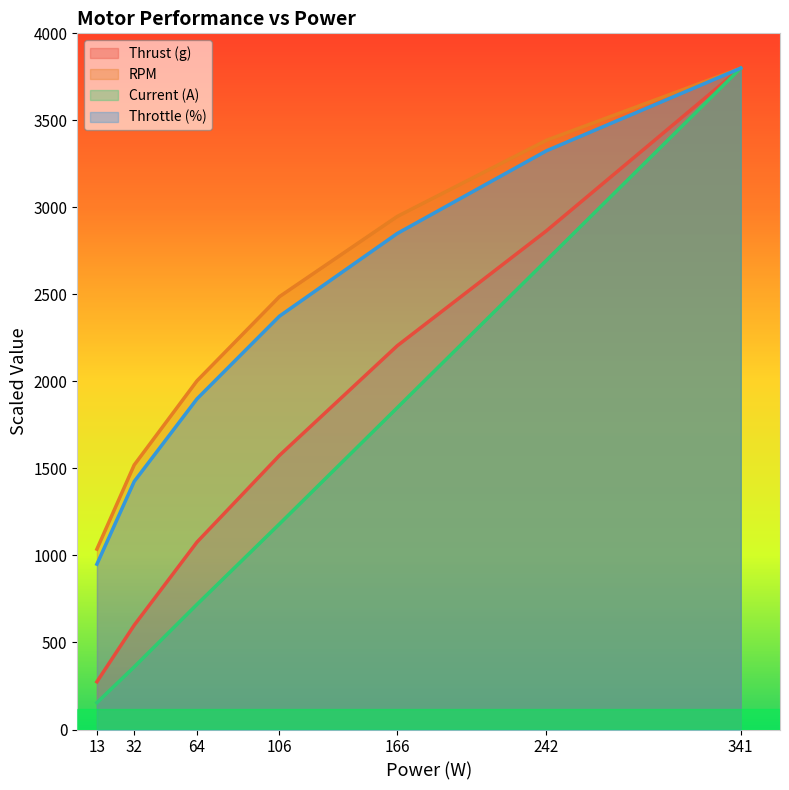

What are all the series names shown in the legend?

Thrust (g), RPM, Current (A), Throttle (%)